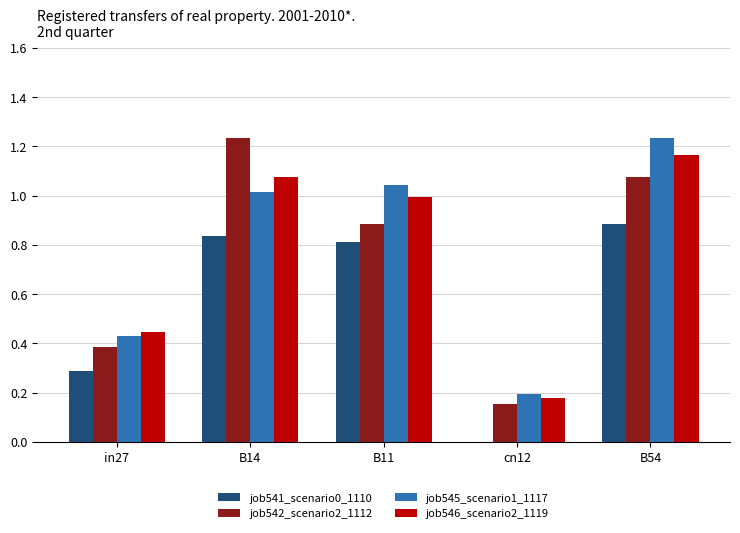

What is the total value across all series at B11?

3.7